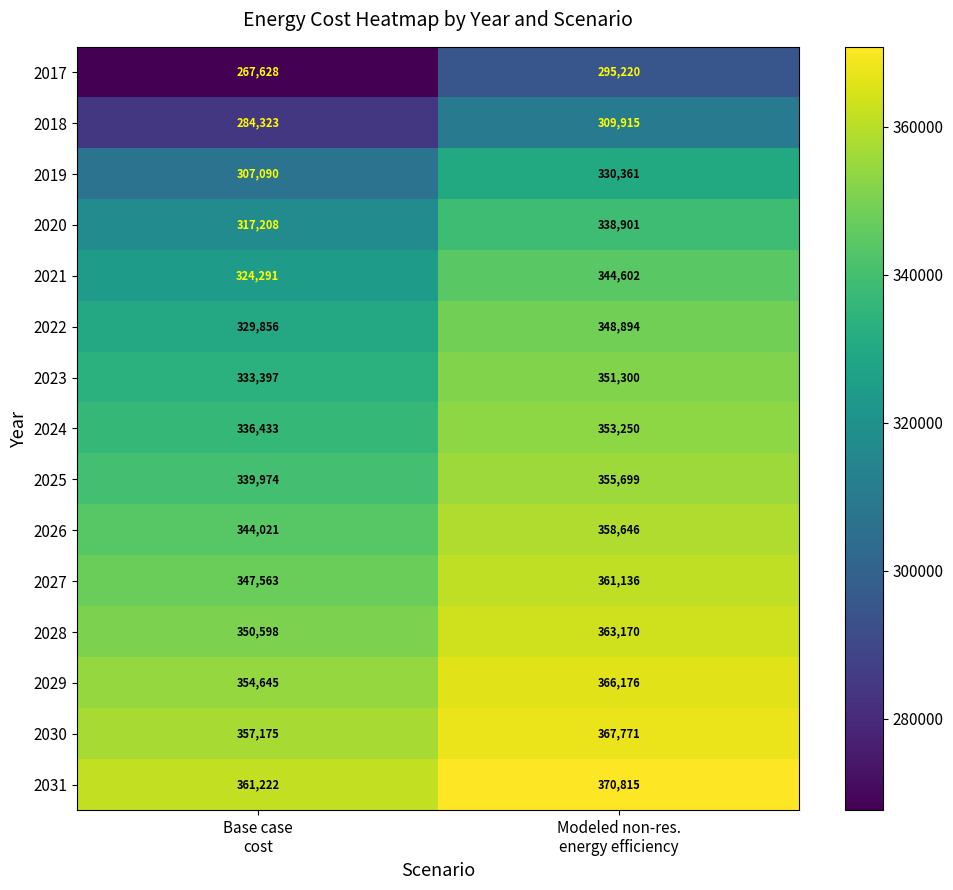

Which series has the widest spread of values?

2017